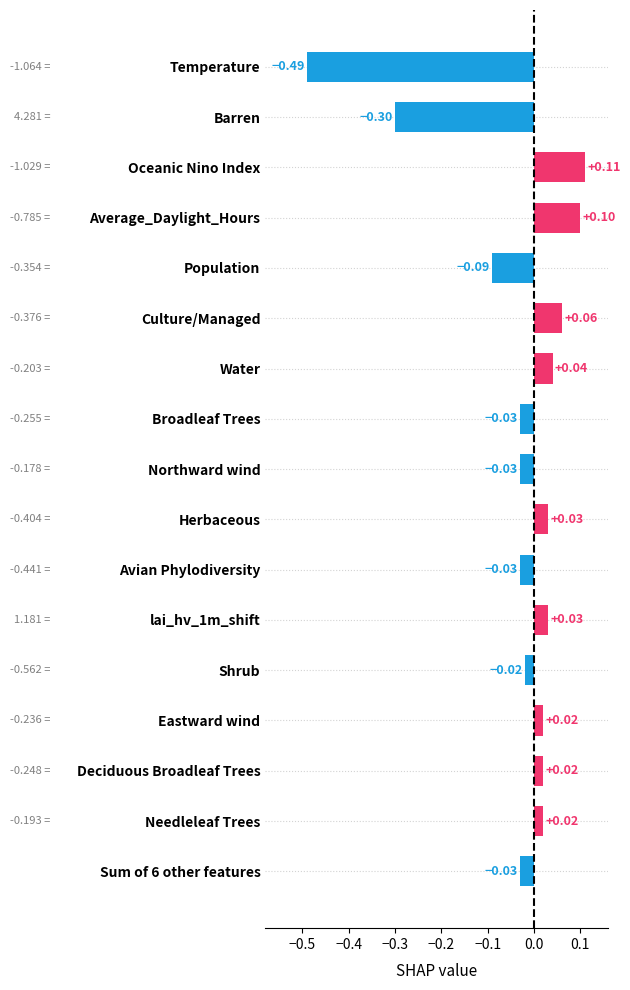

At which category does the chart reach its peak across all series?

Oceanic Nino Index